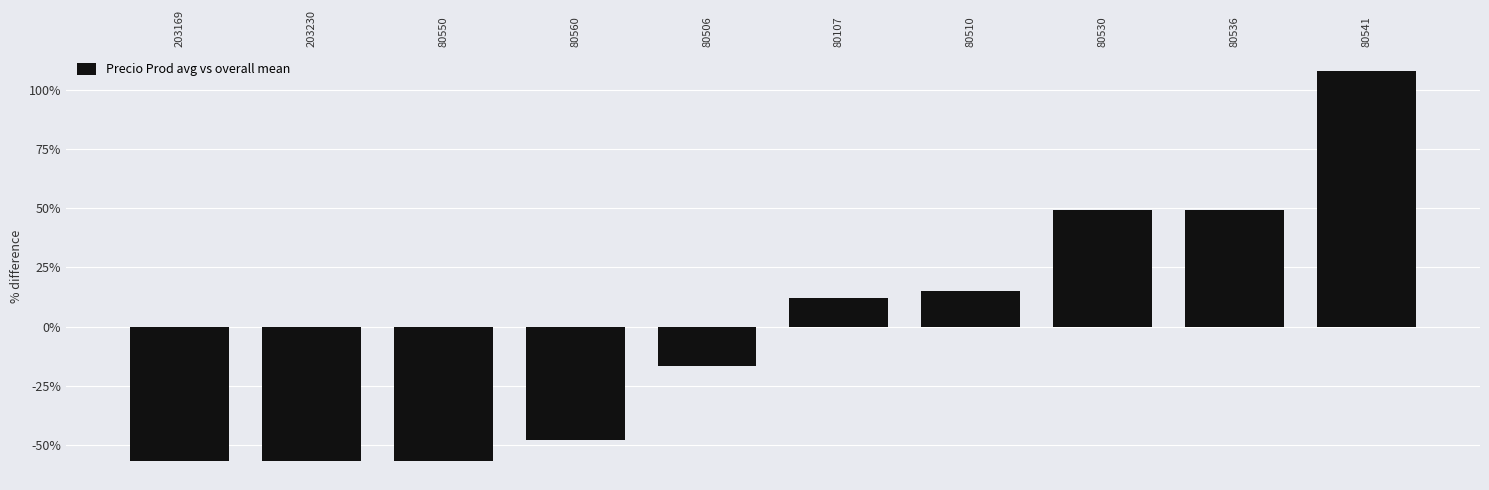

The chart shows a value of -7.3 at 80506. True or false?

False